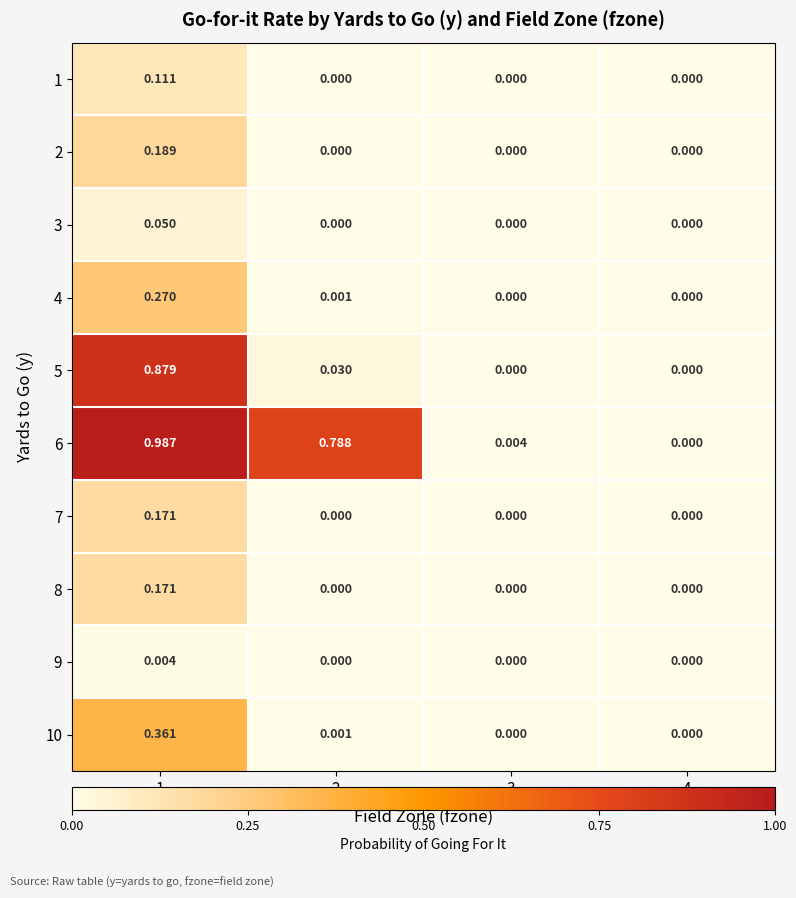

Is the value of 6 at 2 greater than the value of 2 at 1?

Yes